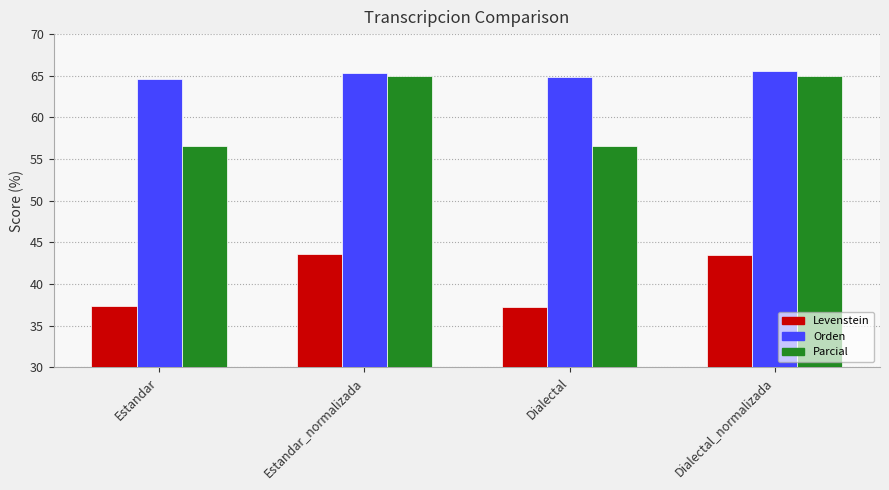

What are all the series names shown in the legend?

Levenstein, Orden, Parcial